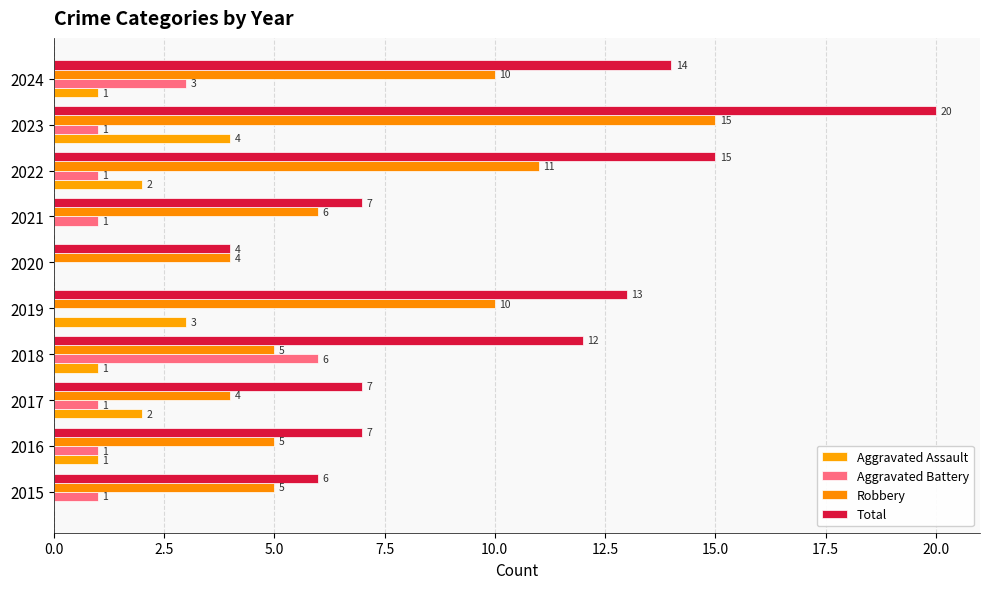

At which category is the sum across all series the highest?

2023